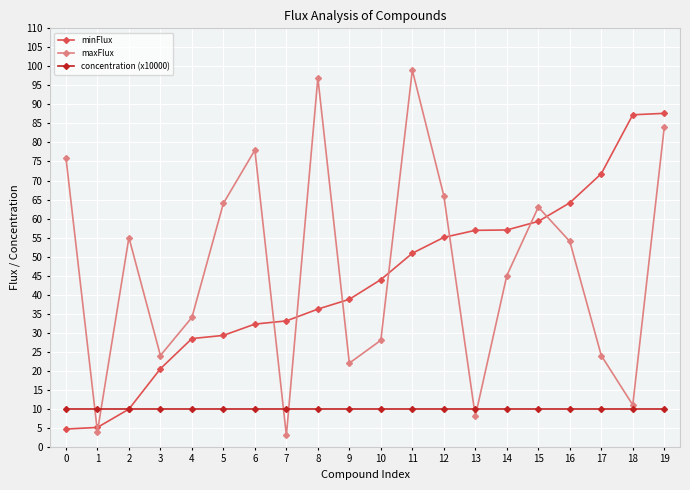

At which category is the sum across all series the highest?

19